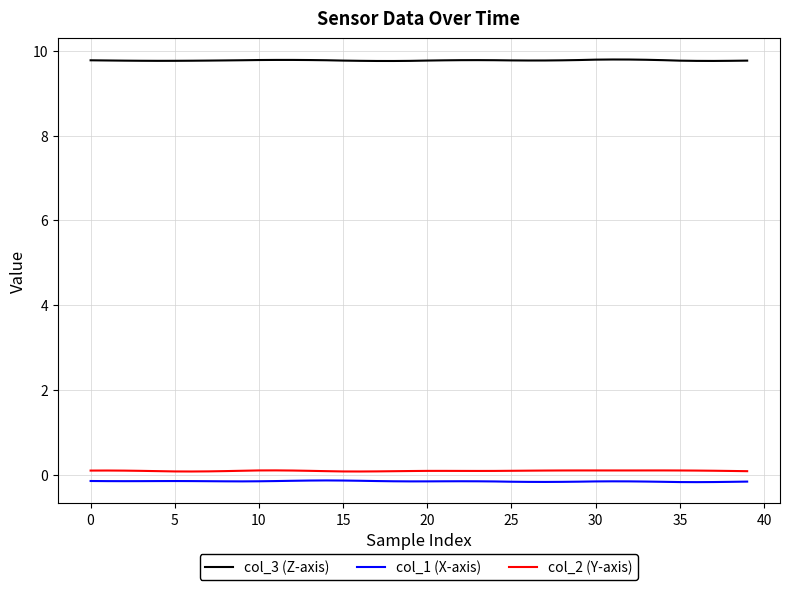

What is the greatest value displayed?

9.8